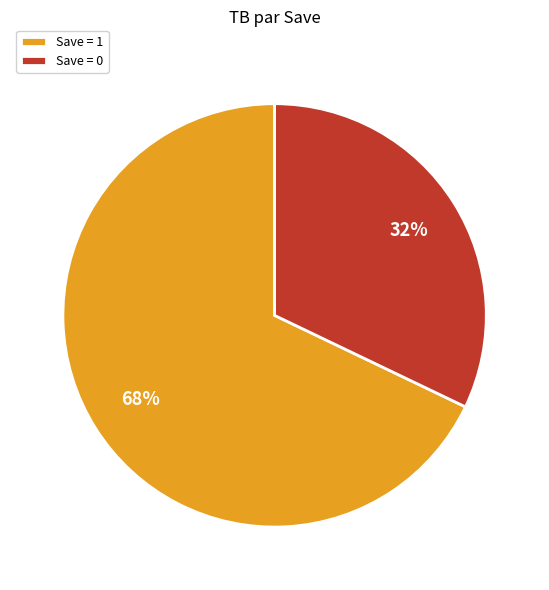

What percentage is the Save = 0 slice, to the nearest percent?

32%